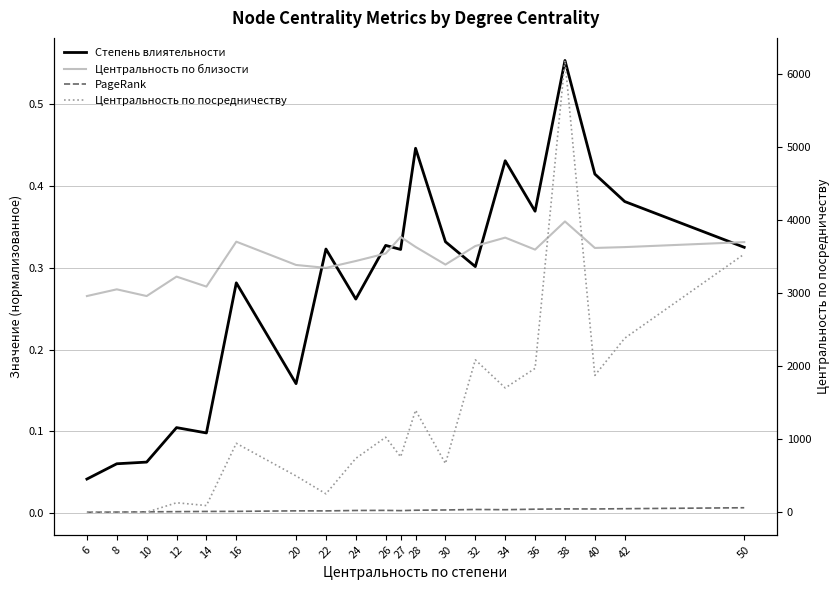

Rank the series at 36 from lowest to highest value.

PageRank, Центральность по близости, Степень влиятельности, Центральность по посредничеству